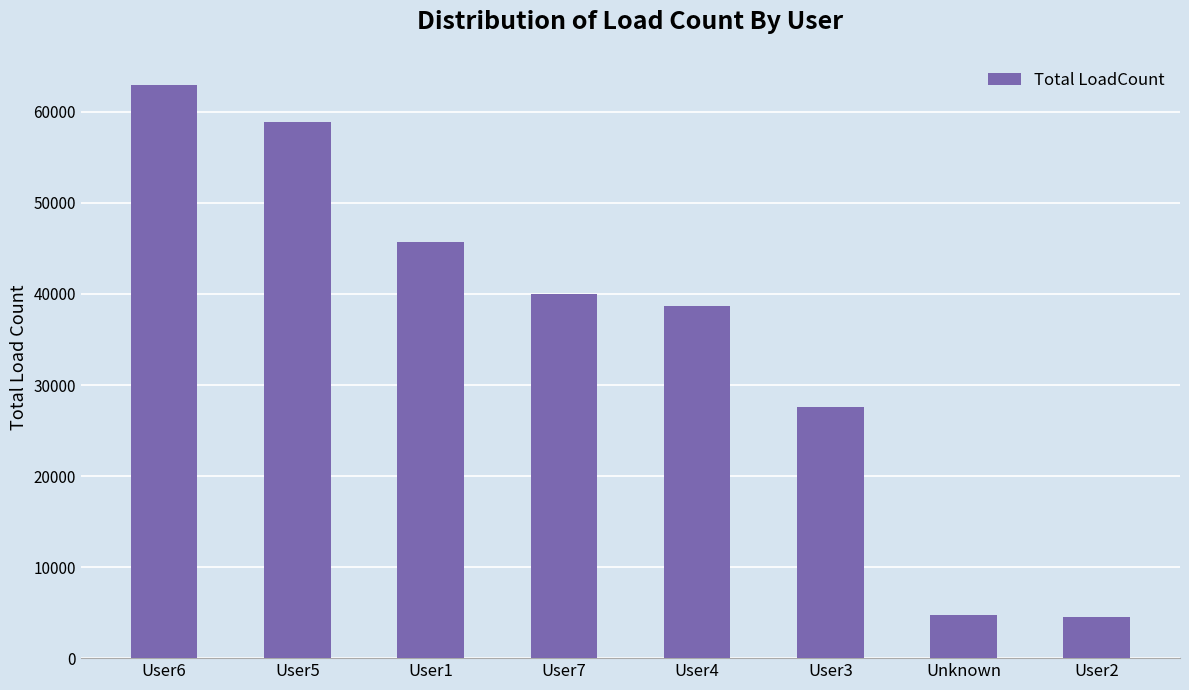

What is the greatest value displayed?

62906